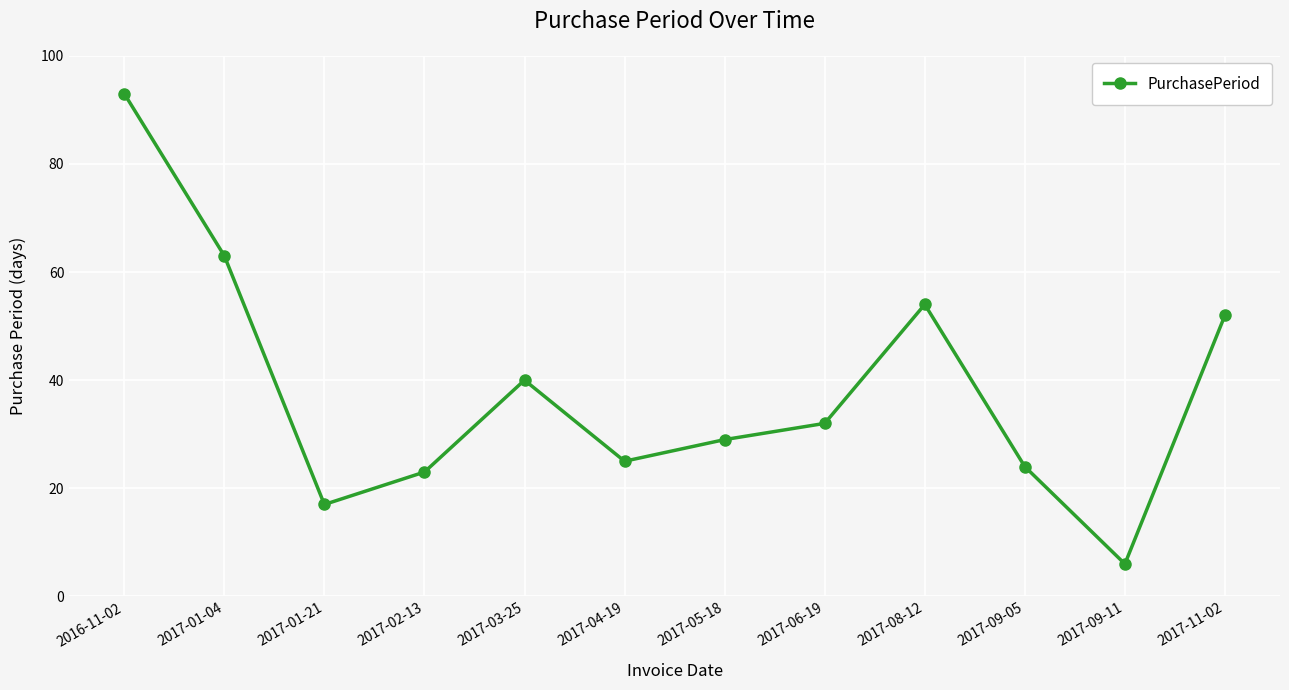

What is the difference between the maximum and minimum values?

87